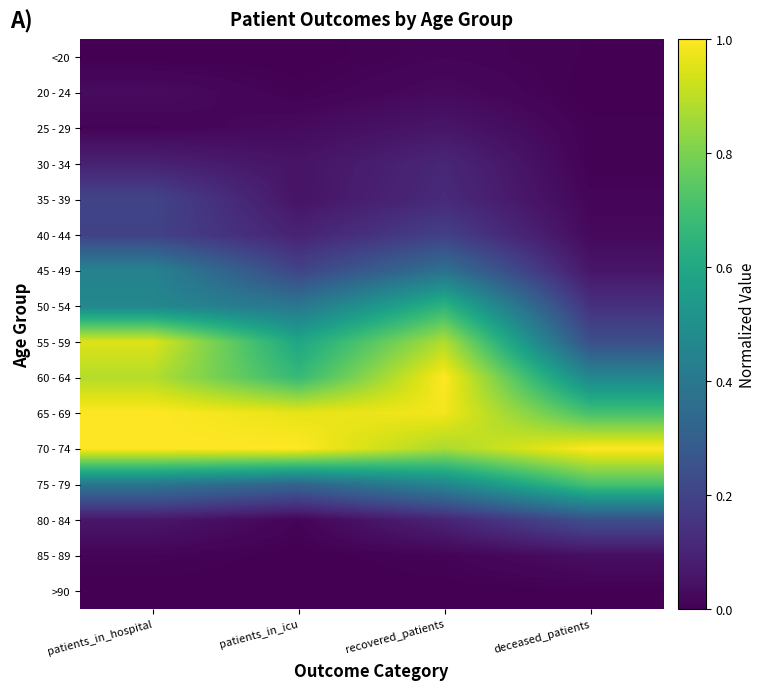

Reading left to right, extract all data points from this chart.

<20: patients_in_hospital=0.0	patients_in_icu=0.0	recovered_patients=0.0	deceased_patients=0.0
20 - 24: patients_in_hospital=0.0	patients_in_icu=0.0	recovered_patients=0.0	deceased_patients=0.0
25 - 29: patients_in_hospital=0.0	patients_in_icu=0.0	recovered_patients=0.1	deceased_patients=0.0
30 - 34: patients_in_hospital=0.1	patients_in_icu=0.1	recovered_patients=0.1	deceased_patients=0.0
35 - 39: patients_in_hospital=0.2	patients_in_icu=0.1	recovered_patients=0.1	deceased_patients=0.0
40 - 44: patients_in_hospital=0.2	patients_in_icu=0.1	recovered_patients=0.2	deceased_patients=0.0
45 - 49: patients_in_hospital=0.4	patients_in_icu=0.2	recovered_patients=0.4	deceased_patients=0.1
50 - 54: patients_in_hospital=0.5	patients_in_icu=0.4	recovered_patients=0.6	deceased_patients=0.1
55 - 59: patients_in_hospital=0.9	patients_in_icu=0.6	recovered_patients=0.9	deceased_patients=0.2
60 - 64: patients_in_hospital=0.9	patients_in_icu=0.7	recovered_patients=1.0	deceased_patients=0.5
65 - 69: patients_in_hospital=1.0	patients_in_icu=1.0	recovered_patients=1.0	deceased_patients=0.7
70 - 74: patients_in_hospital=1.0	patients_in_icu=1.0	recovered_patients=0.9	deceased_patients=1.0
75 - 79: patients_in_hospital=0.4	patients_in_icu=0.3	recovered_patients=0.5	deceased_patients=0.7
80 - 84: patients_in_hospital=0.1	patients_in_icu=0.0	recovered_patients=0.1	deceased_patients=0.2
85 - 89: patients_in_hospital=0.0	patients_in_icu=0.0	recovered_patients=0.0	deceased_patients=0.0
>90: patients_in_hospital=0.0	patients_in_icu=0.0	recovered_patients=0.0	deceased_patients=0.0